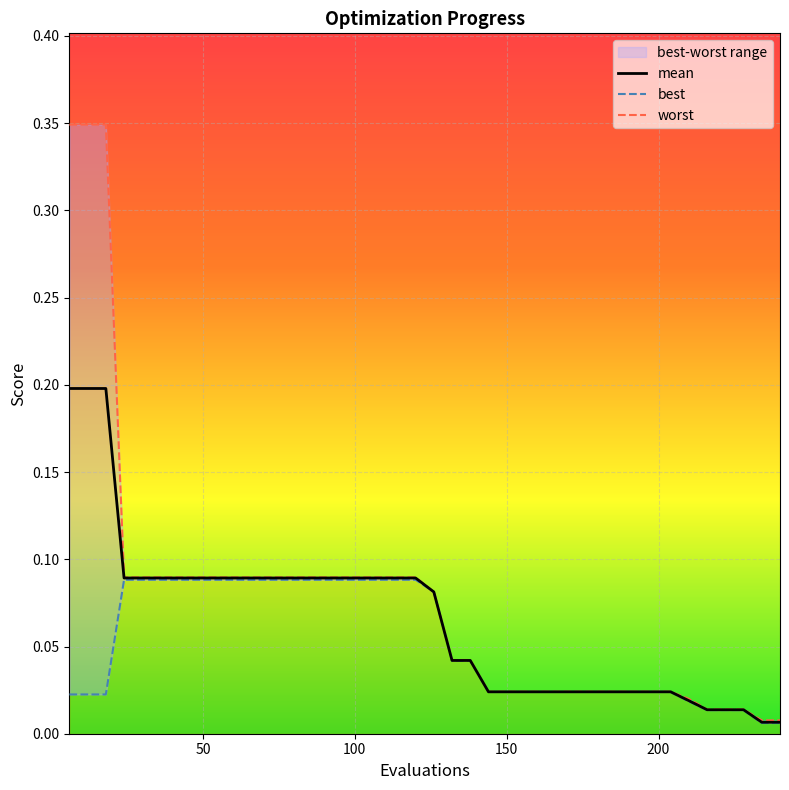

The value of best at 22 is 0.1. True or false?

False